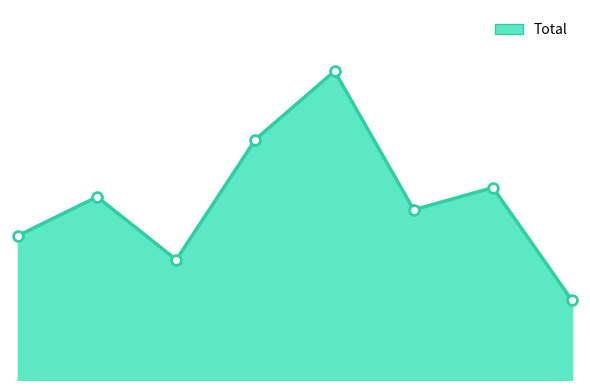

How many lines are shown in the chart?

1